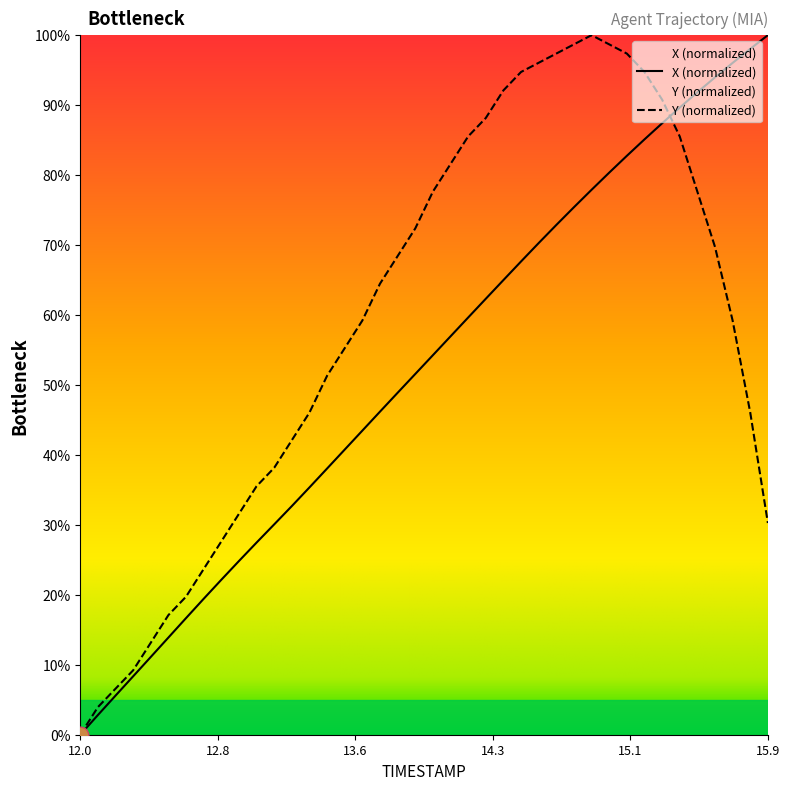

How many series are shown in this chart?

2